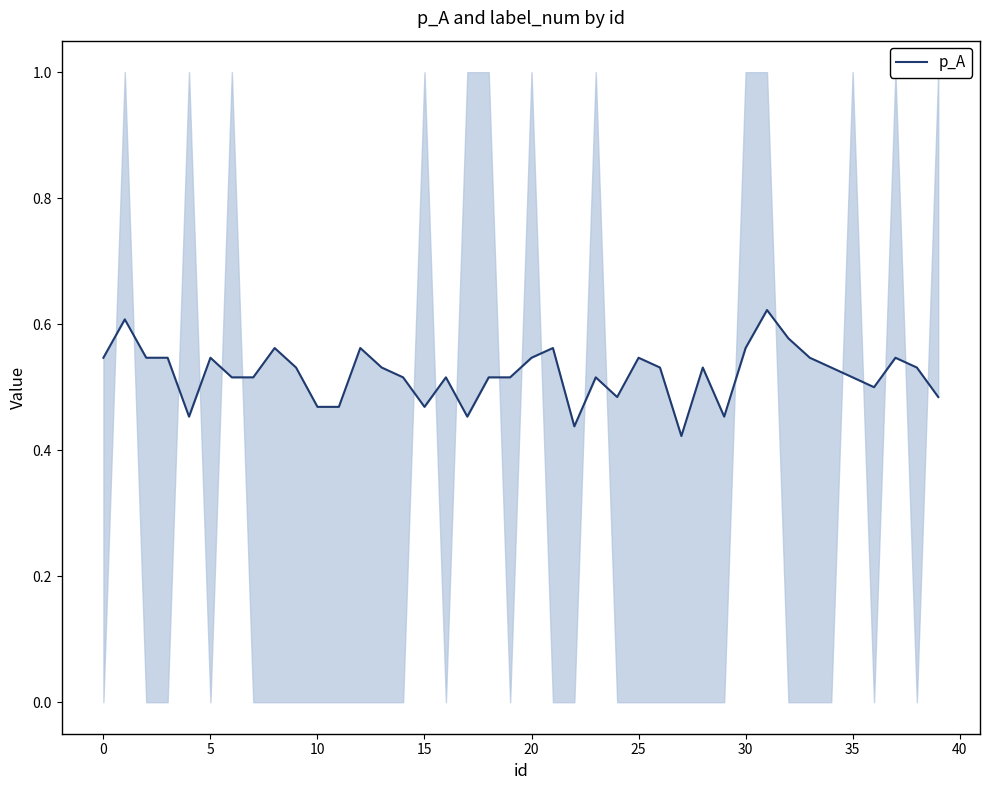

Reading right to left, list all the values displayed in this chart.

0.5	0.5	0.5	0.5	0.5	0.5	0.5	0.6	0.6	0.6	0.5	0.5	0.4	0.5	0.5	0.5	0.5	0.4	0.6	0.5	0.5	0.5	0.5	0.5	0.5	0.5	0.5	0.6	0.5	0.5	0.5	0.6	0.5	0.5	0.5	0.5	0.5	0.5	0.6	0.5